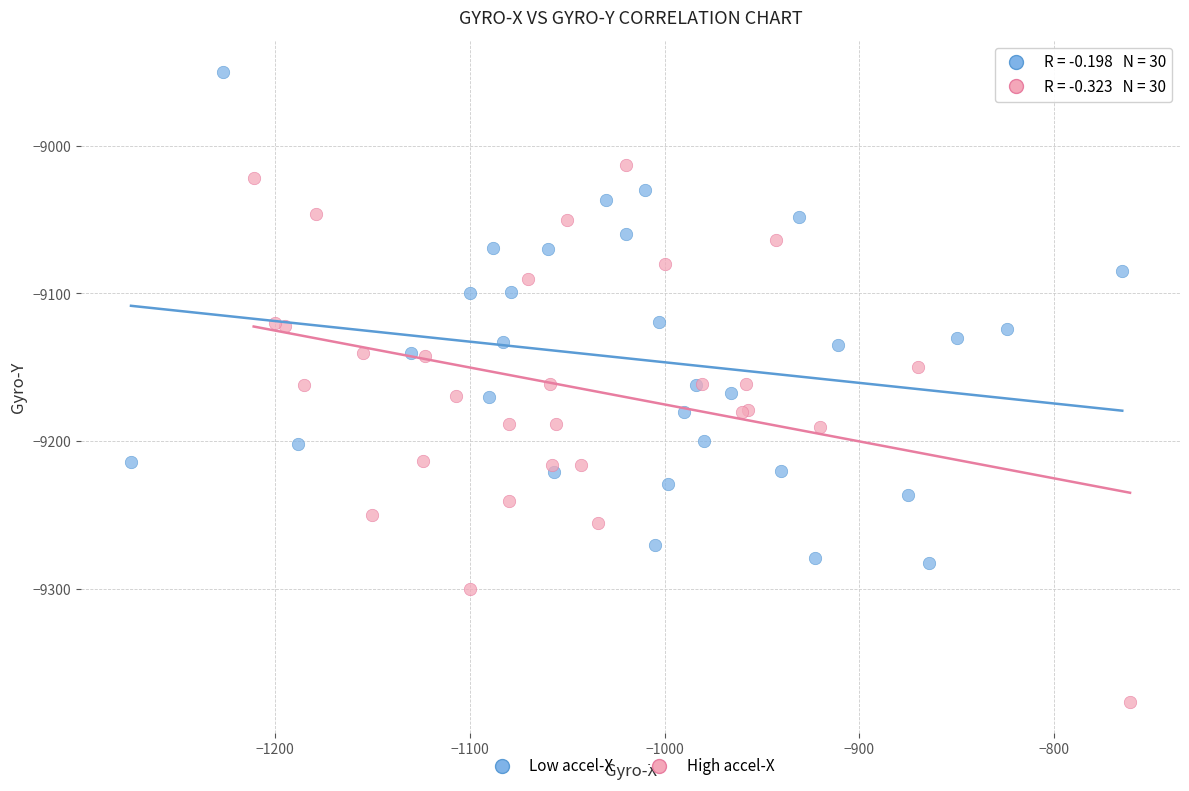

Which series has the widest spread of Y values?

High accel-X